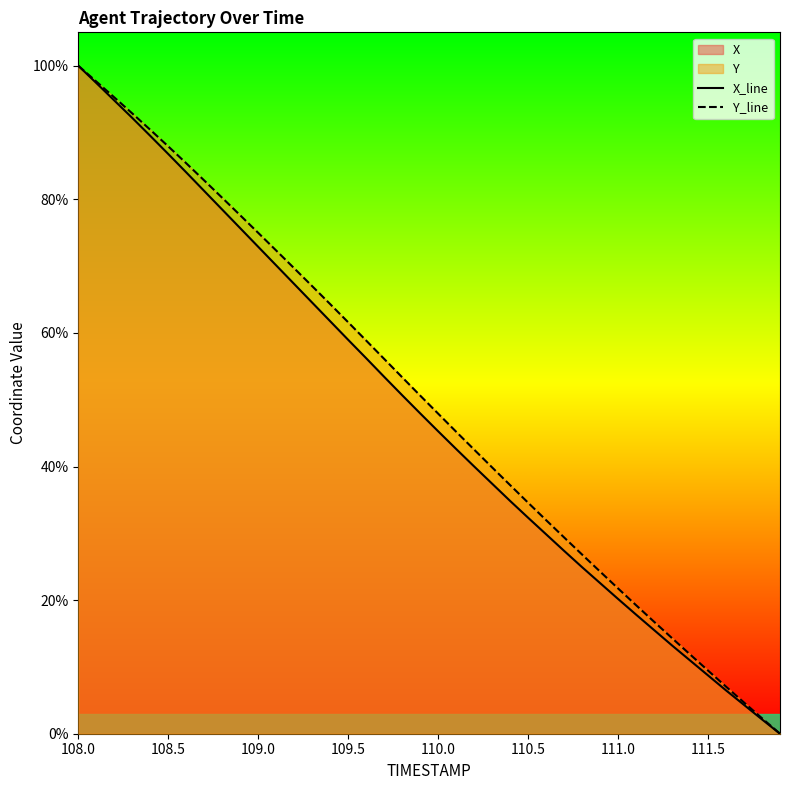

At which category does the chart reach its peak across all series?

108.0